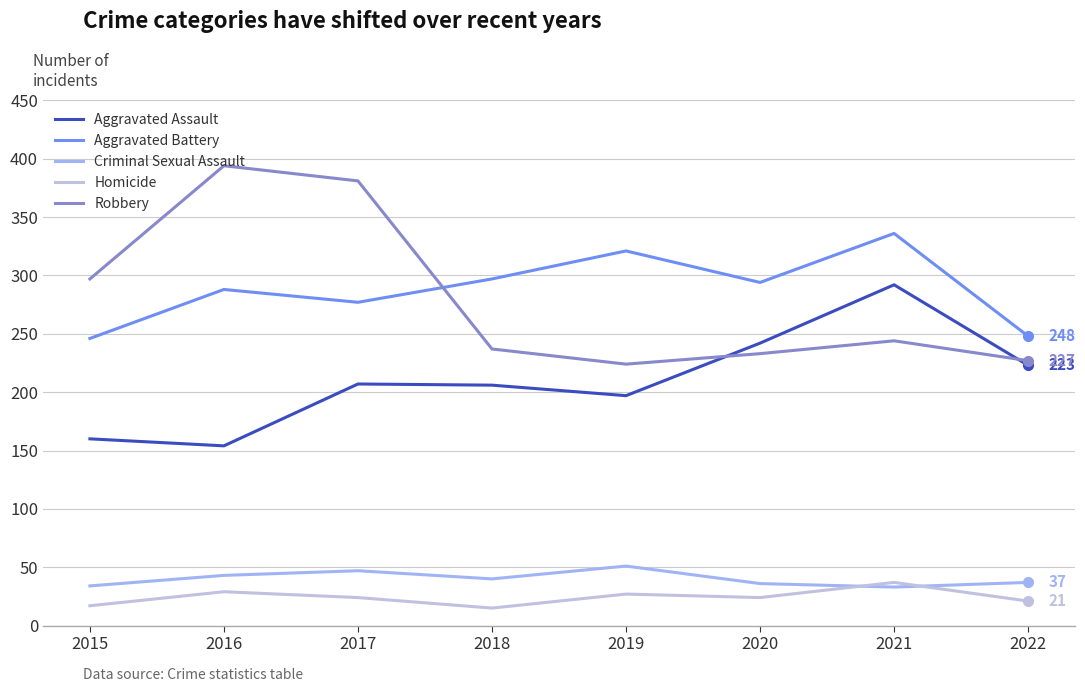

Which category has the highest value across all series?

2016